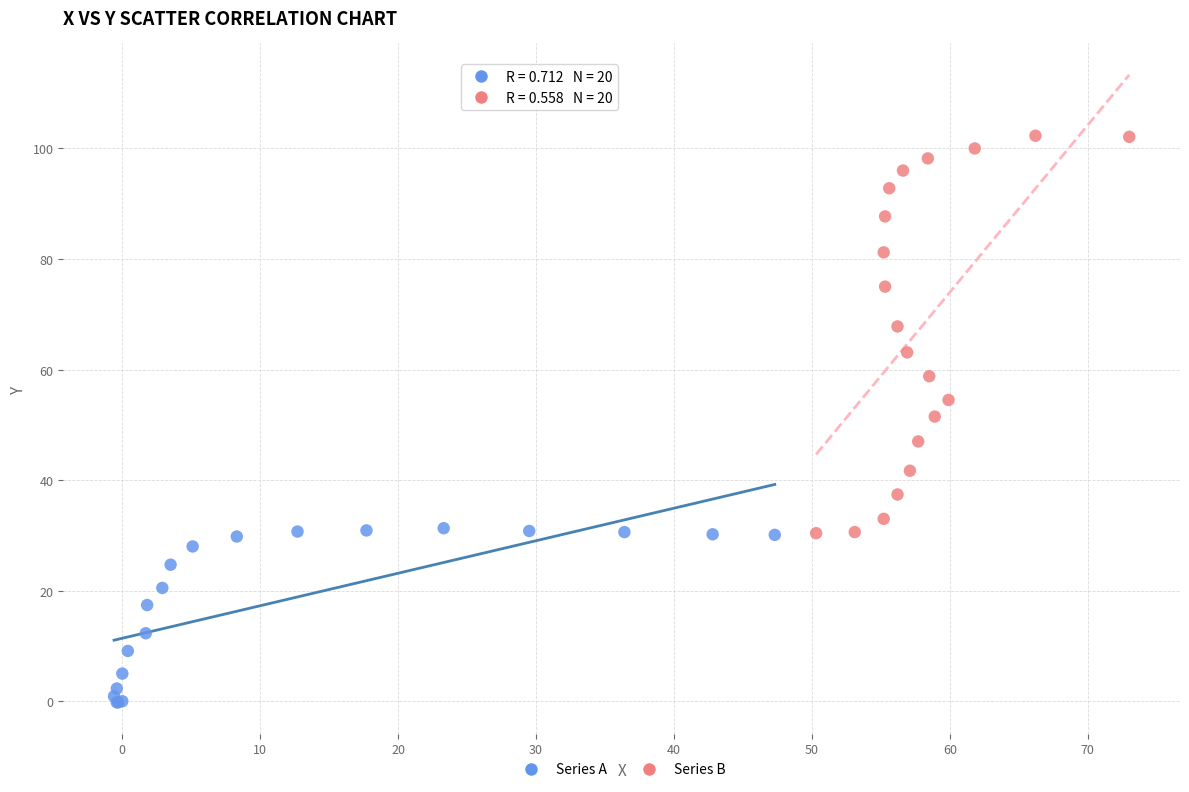

Which series has the widest spread of Y values?

Series B